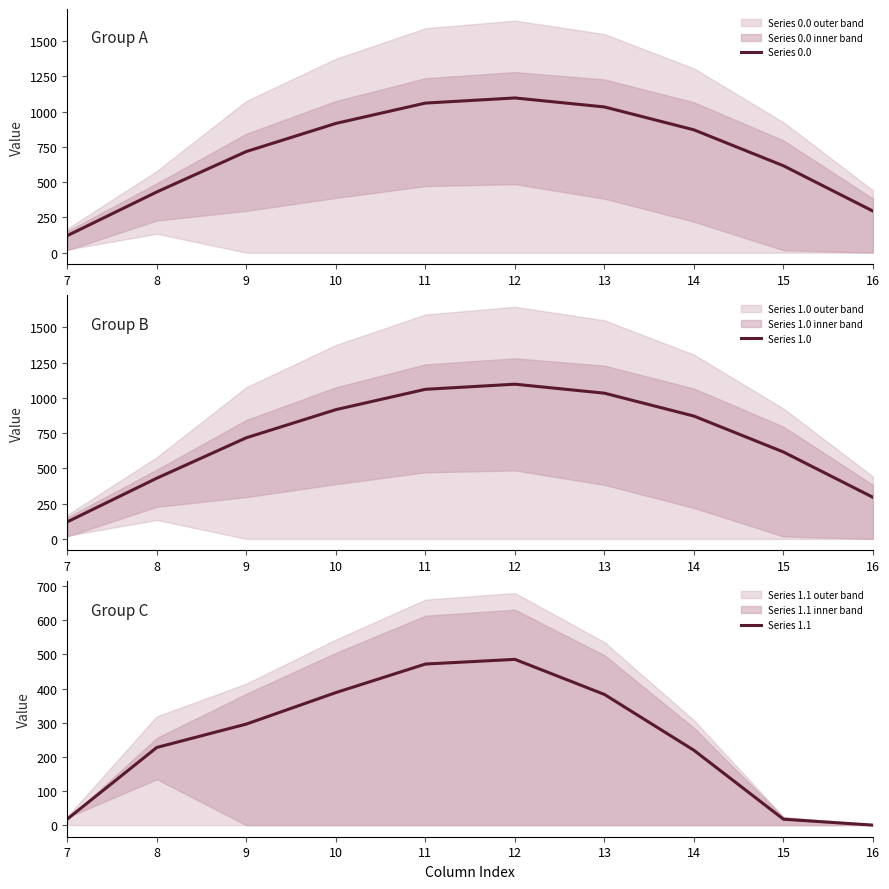

What is the difference between the maximum and minimum values in the Series 1.1 series?

485.4